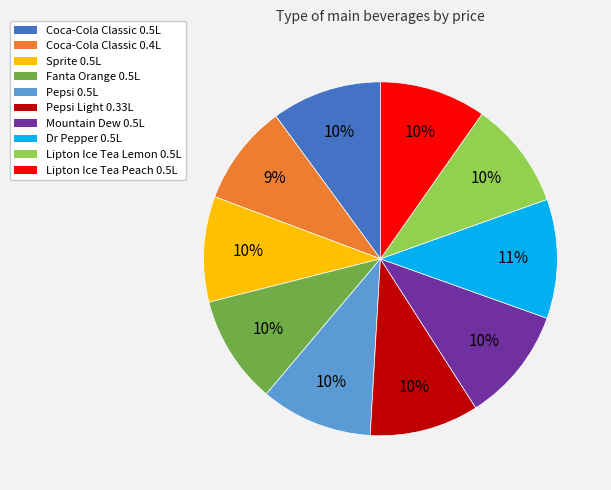

Is the sum of Dr Pepper 0.5L and Pepsi 0.5L greater than half?

No